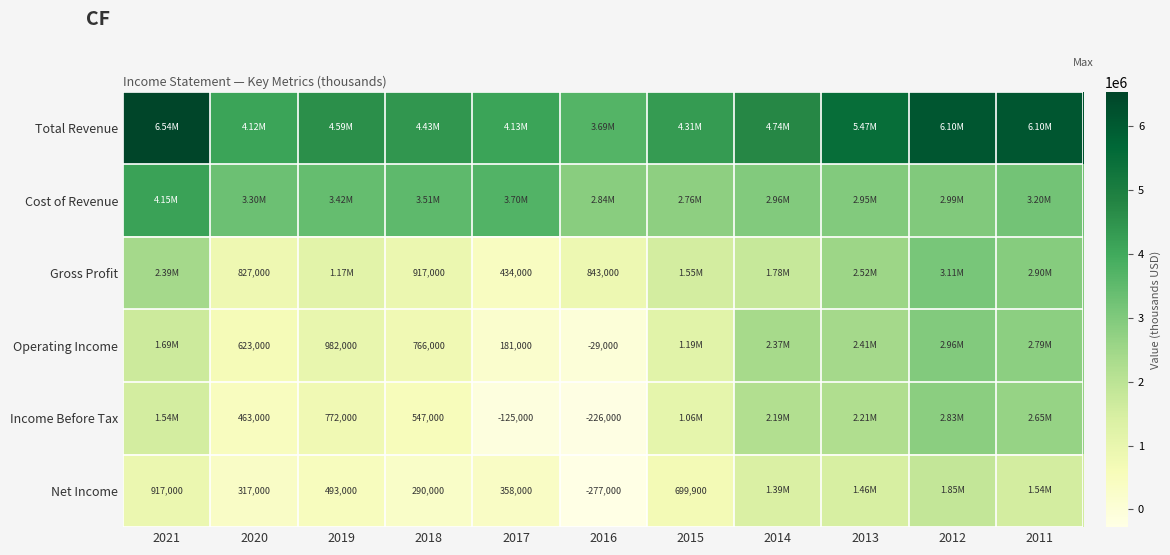

True or false: Cost of Revenue has a value of 624628 at 2015.

False